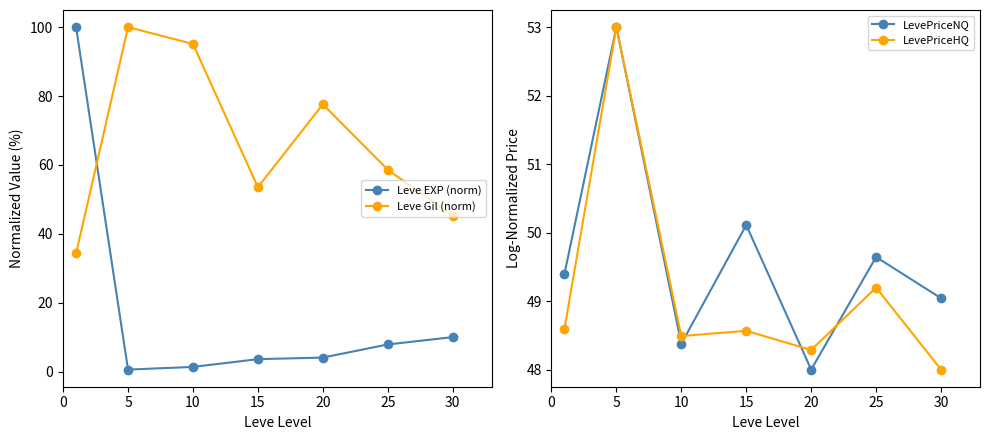

Is it true that Leve EXP (norm) equals 7.9 at 25?

True